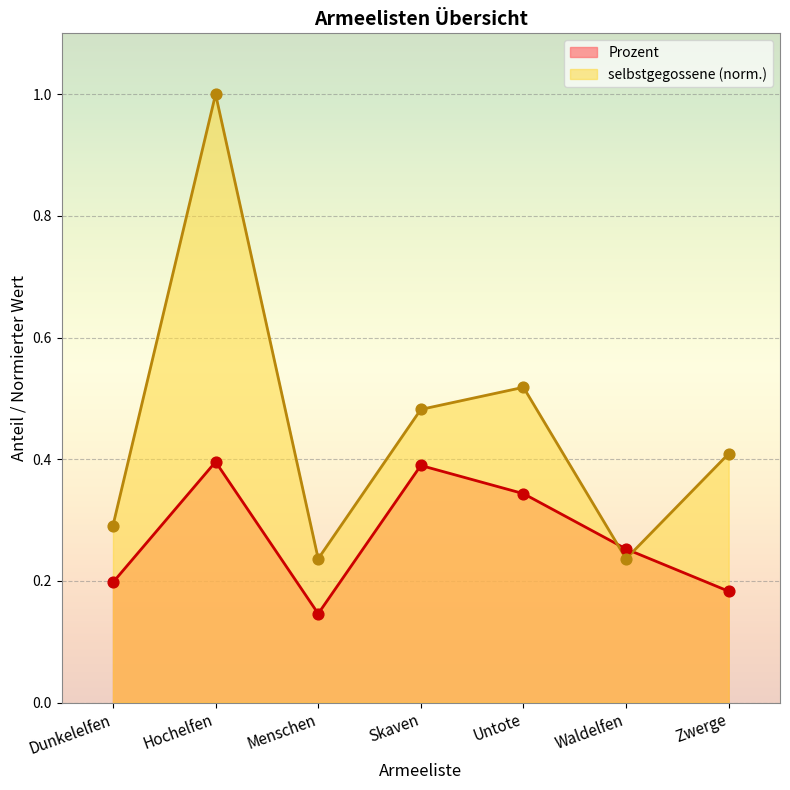

Which series has the largest Y range (max minus min)?

selbstgegossene